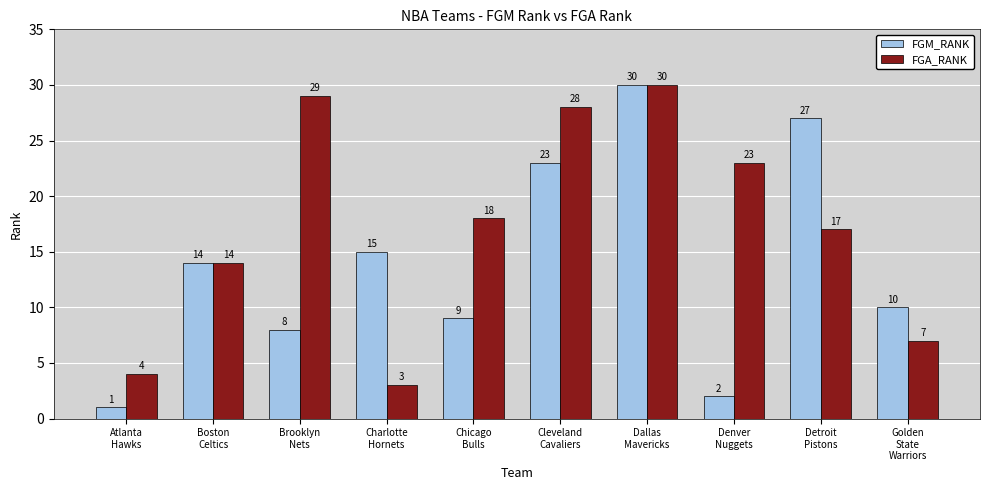

Rank the series by their average value, from lowest to highest.

FGM_RANK, FGA_RANK